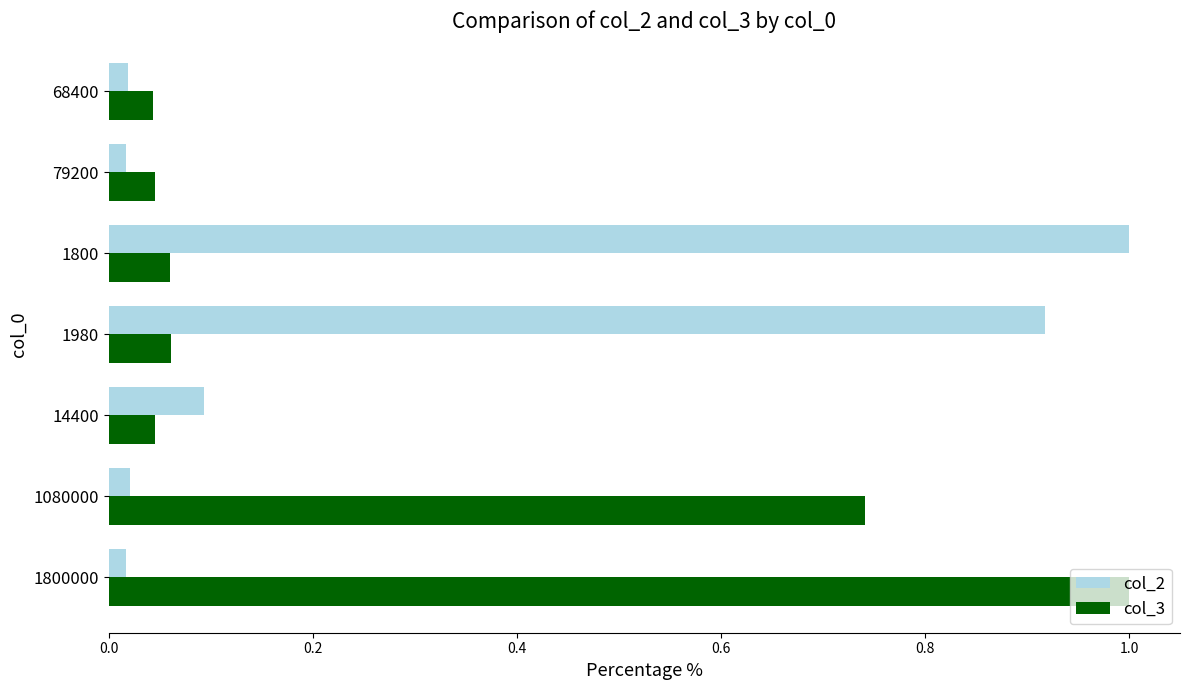

At which category is the sum across all series the highest?

1800